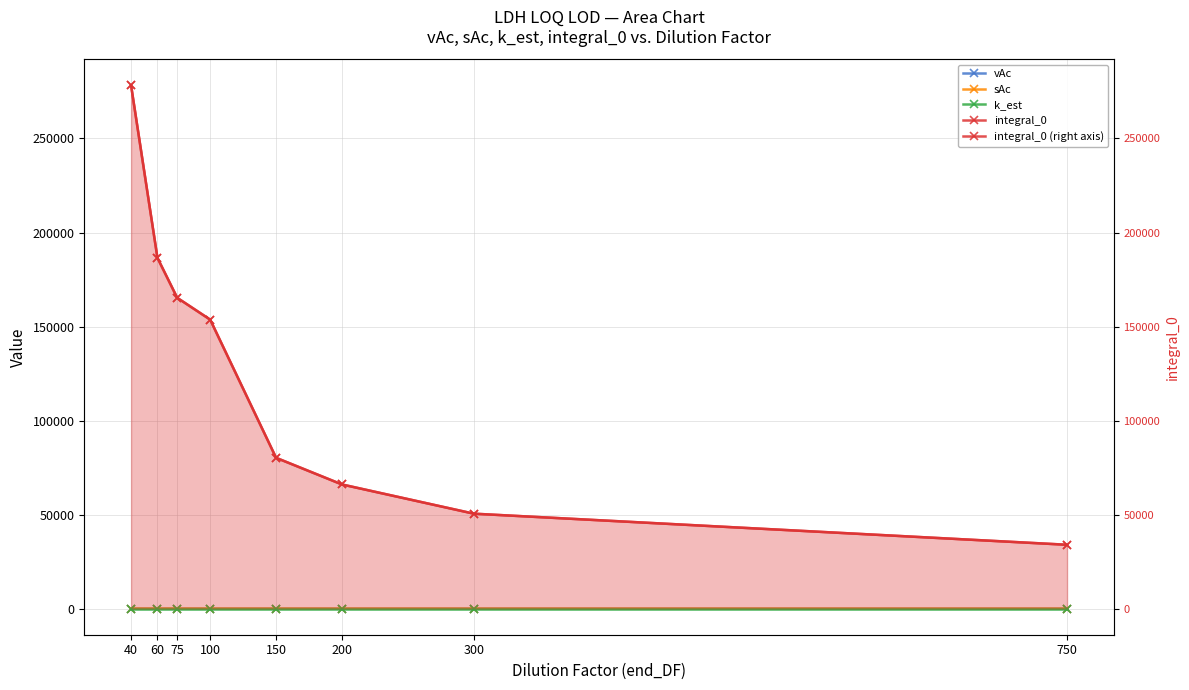

What is the approximate value of integral_0 at 40?

278226.1